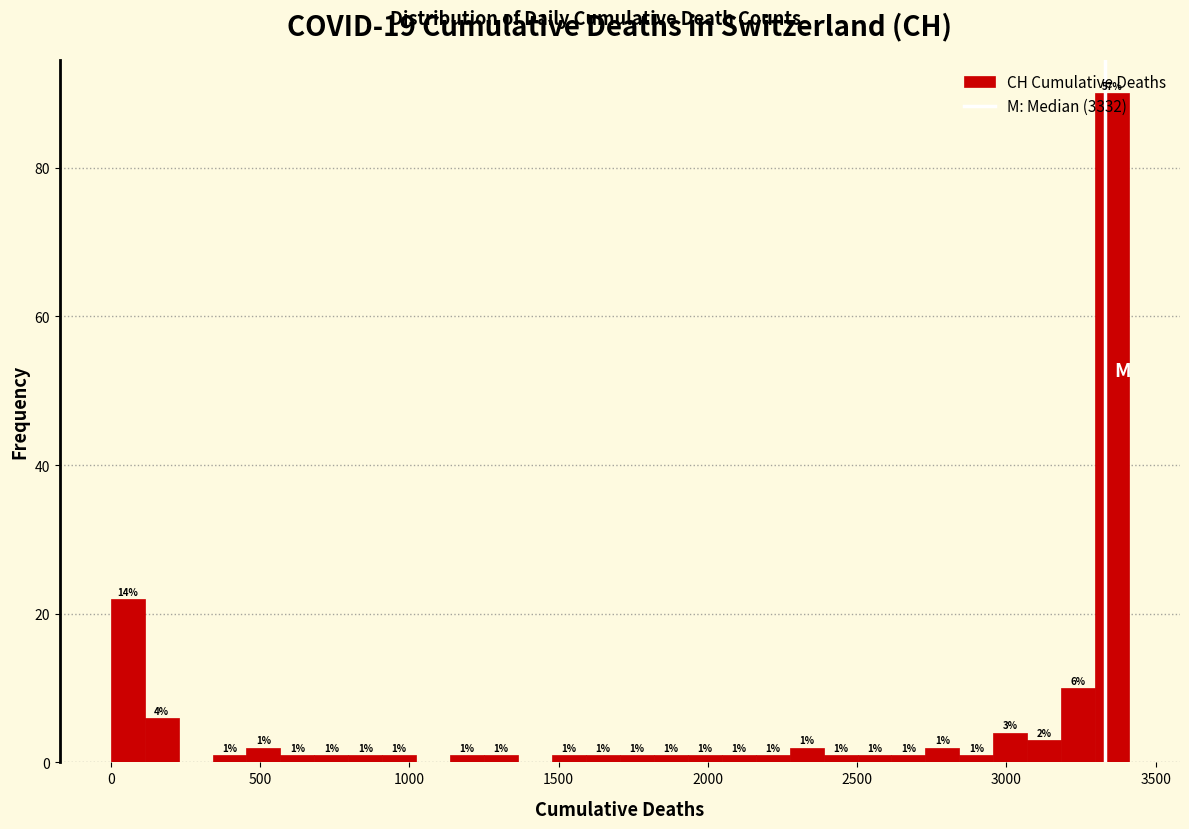

Read against the x-axis, roughly where is the centre of the tallest bar?

3350